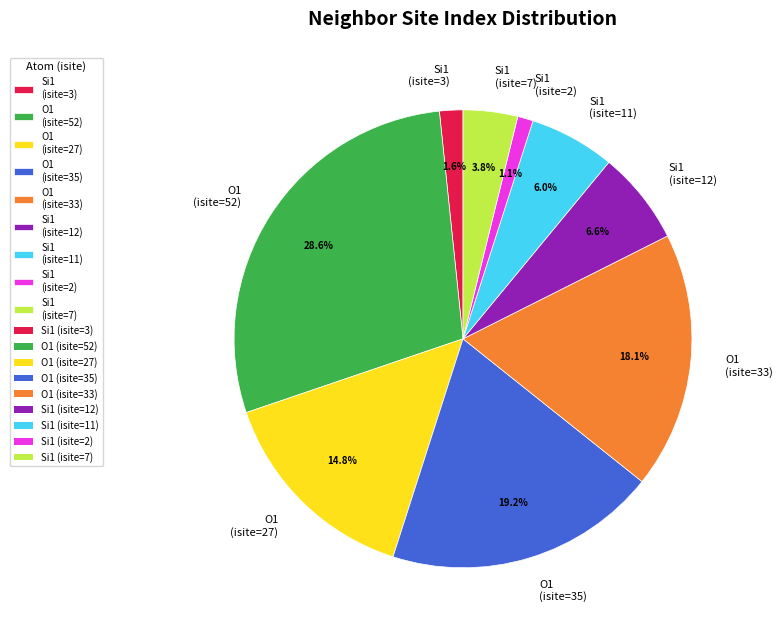

Is the sum of O1 (isite=52) and Si1 (isite=2) greater than half?

No